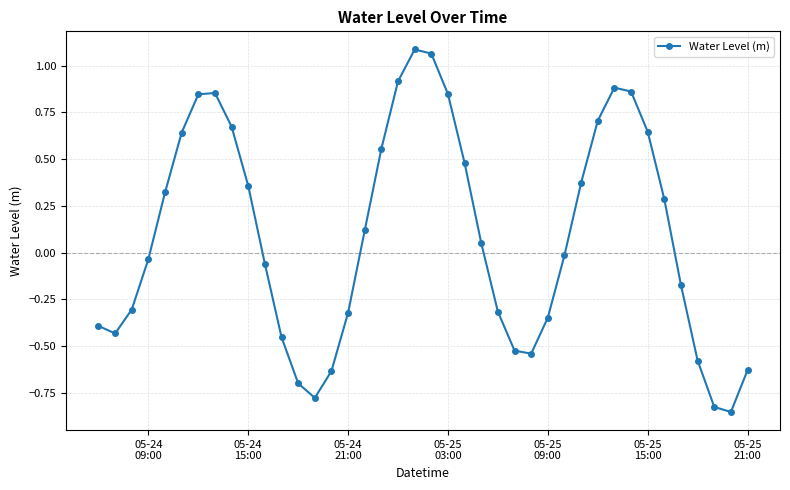

How many points are higher than both their immediate neighbors (excluding endpoints)?

3